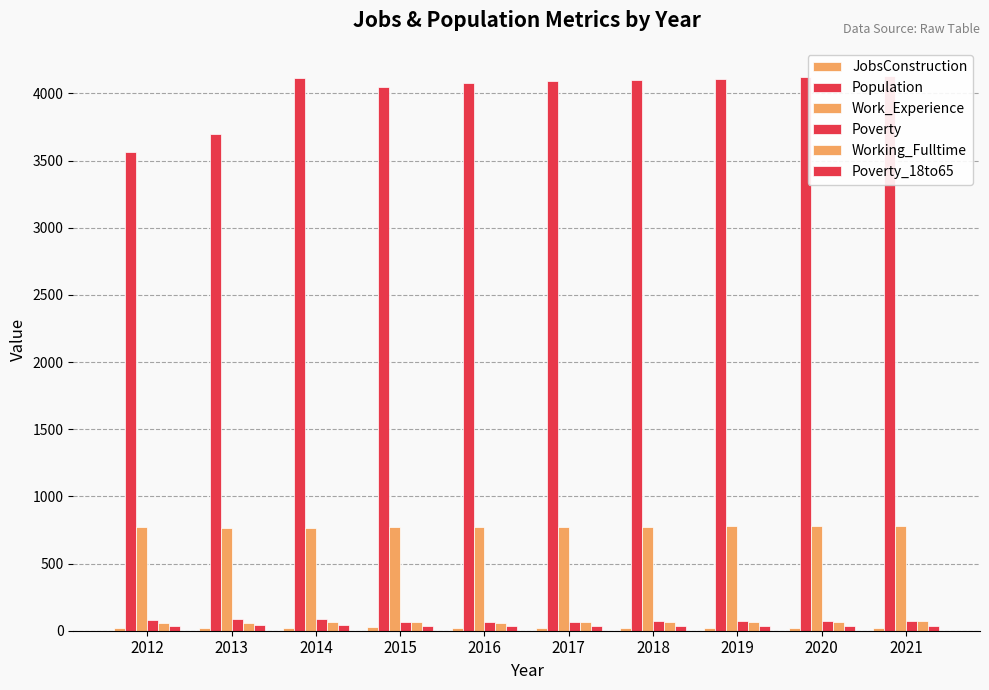

Read the Poverty value at 2021.

71